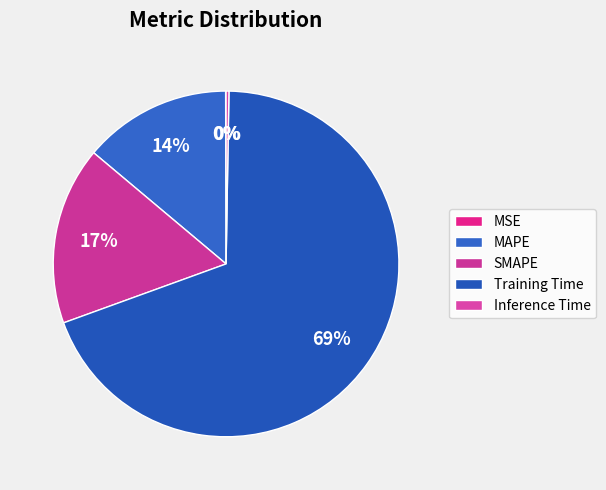

How many slices are in this pie chart?

5